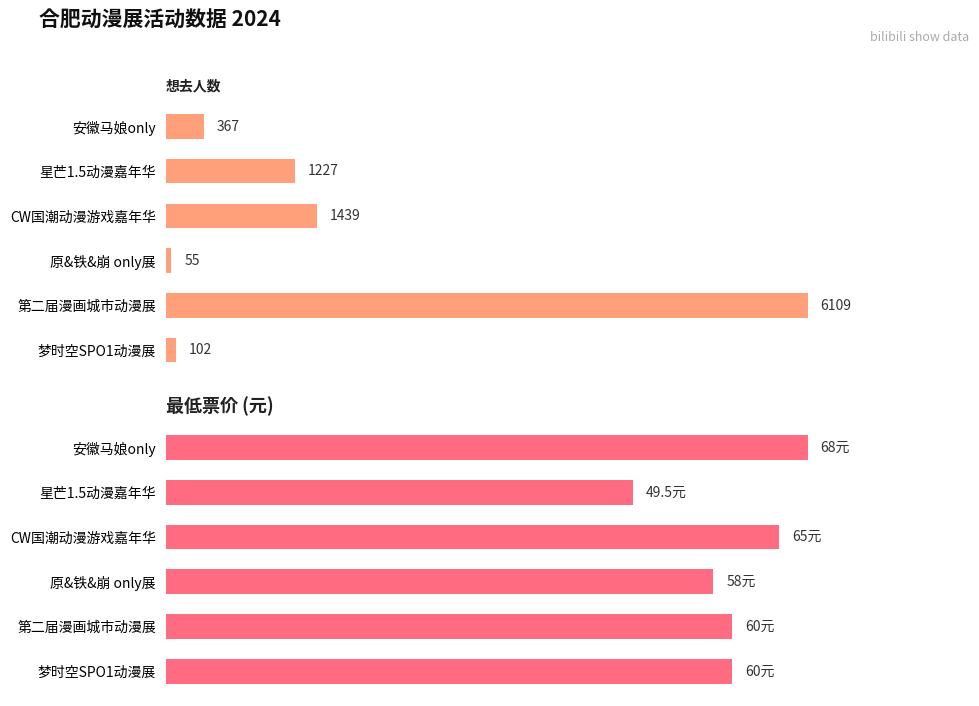

What is the sum of all 想去人数 values?

9299.0